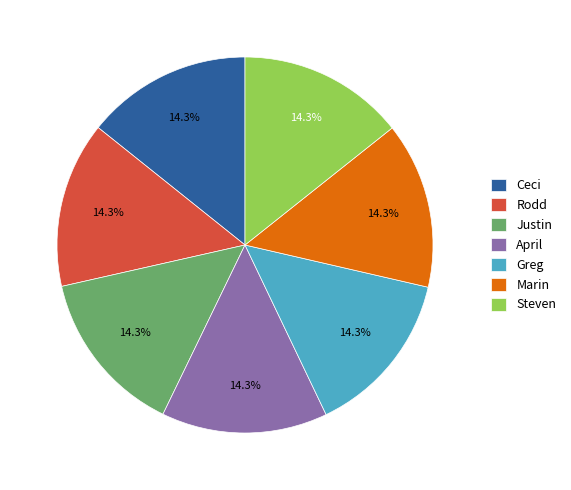

Is there a majority slice in this chart?

No